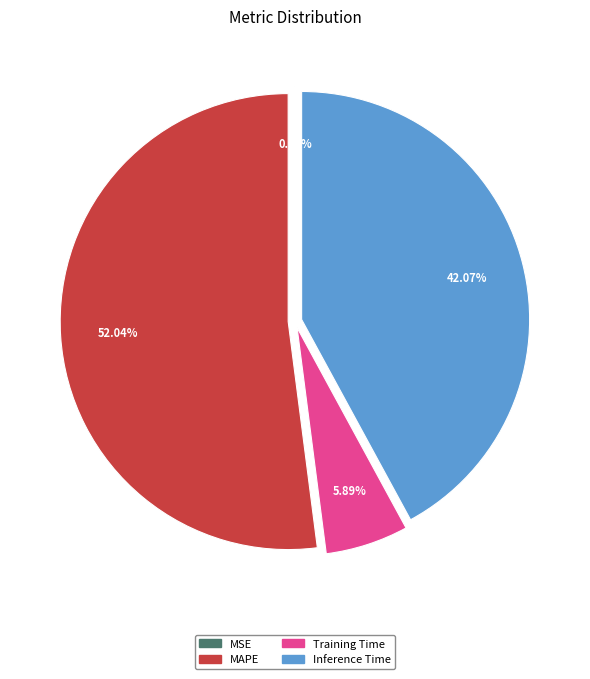

What is the largest slice in the pie chart?

MAPE